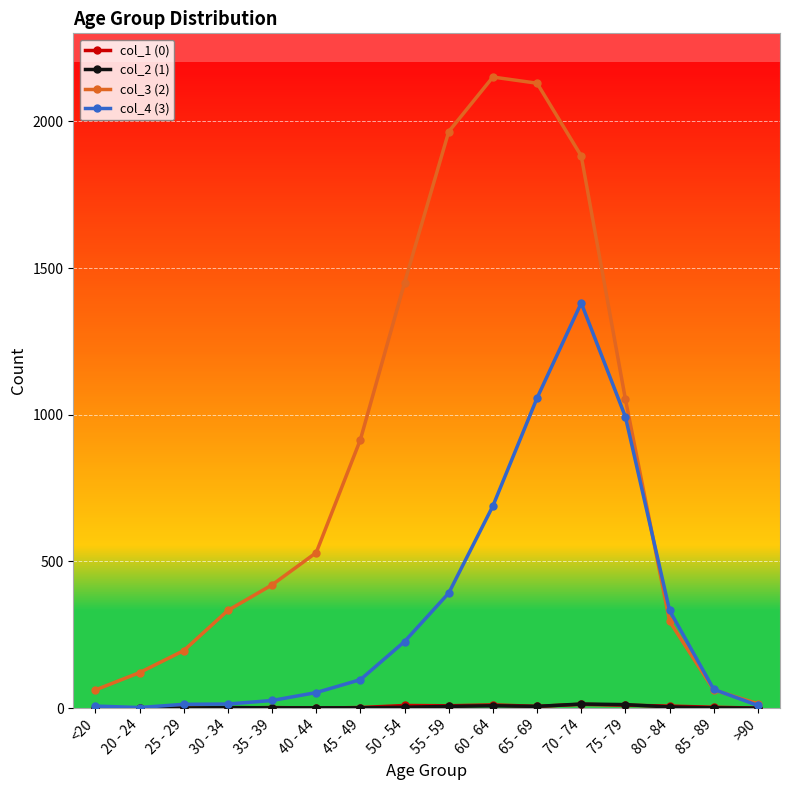

The value of col_3 (2) at 45 - 49 is 915. True or false?

True